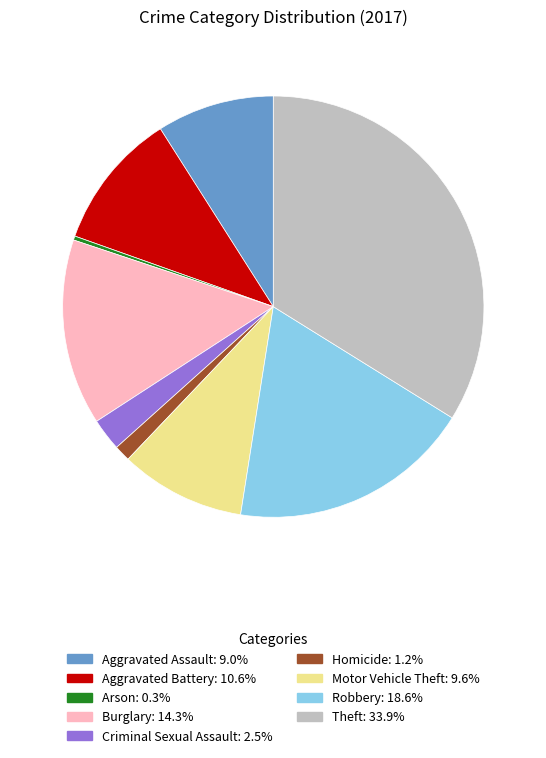

Does Aggravated Battery account for over 50% of the chart?

No